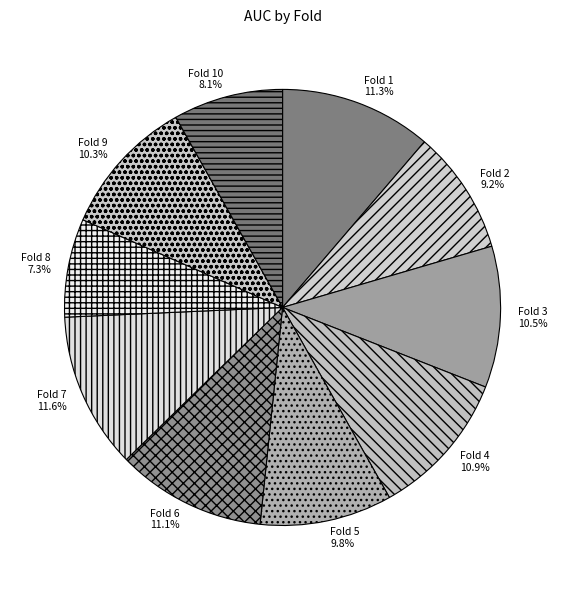

Which slice is the smallest?

Fold 8